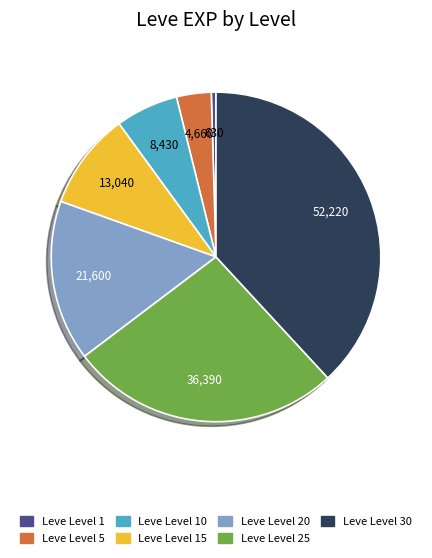

What is the ratio of the value at Leve Level 10 to the value at Leve Level 1?

13.4